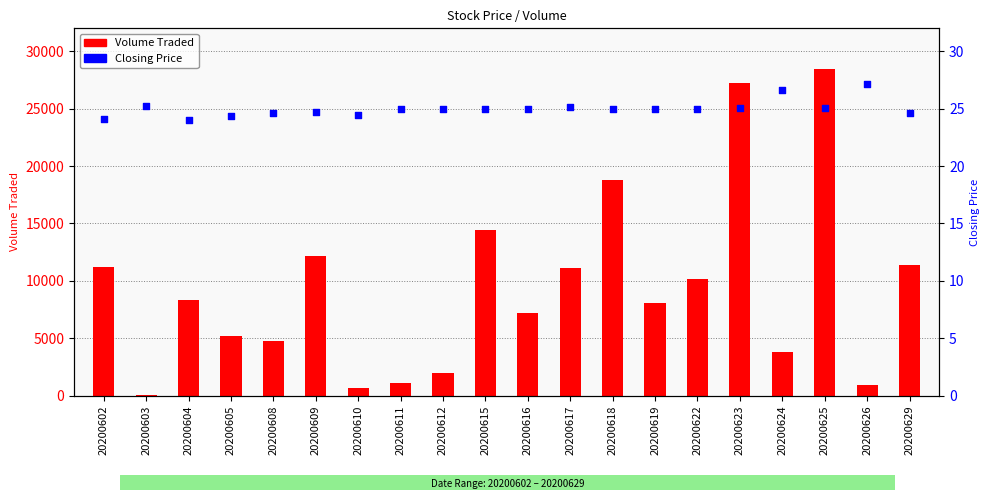

Which series has the largest Y range (max minus min)?

Volume Traded